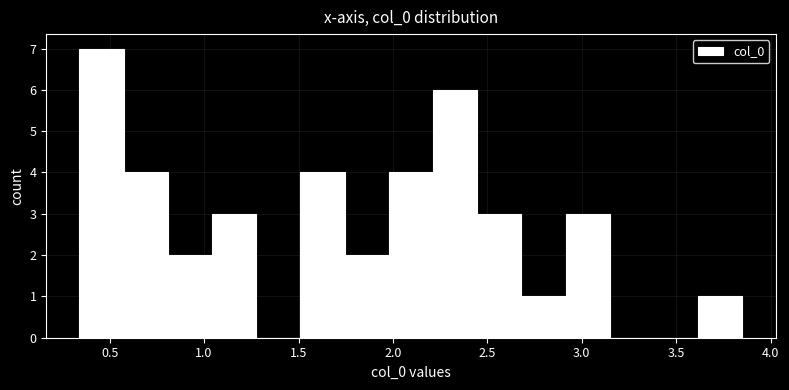

Reading left to right, transcribe this chart: for each bar, give the range it covers on the x-axis and its height. Neither the bar edges nor the heights are printed on the chart, so give them approximately, as read against the axes.

0.35 to 0.55: 7
0.55 to 0.80: 4
0.80 to 1.05: 2
1.05 to 1.30: 3
1.30 to 1.50: 0
1.50 to 1.75: 4
1.75 to 2.00: 2
2.00 to 2.20: 4
2.20 to 2.45: 6
2.45 to 2.70: 3
2.70 to 2.90: 1
2.90 to 3.15: 3
3.15 to 3.40: 0
3.40 to 3.60: 0
3.60 to 3.85: 1